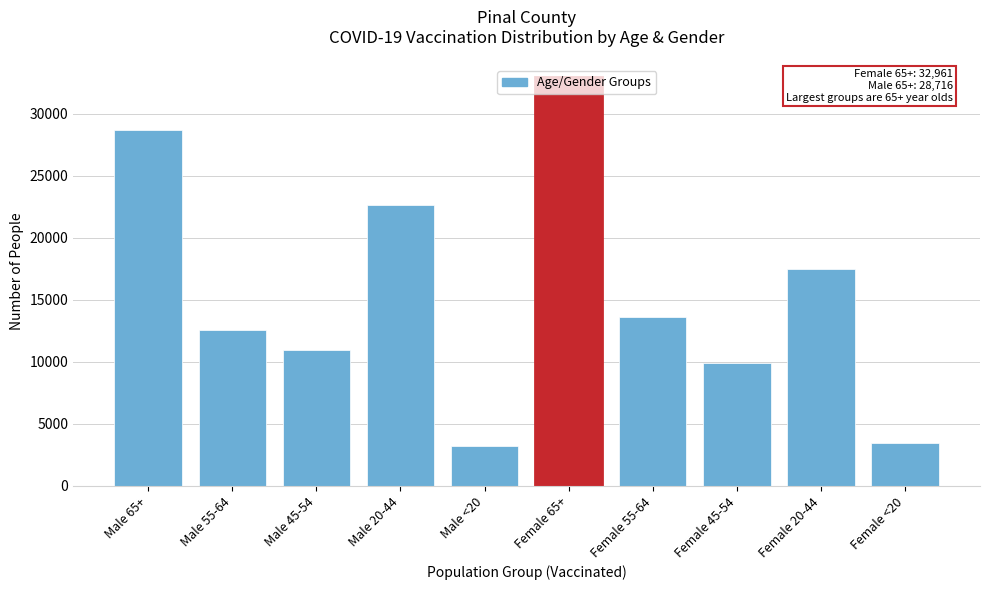

Is it true that the value at Male 45-54 is 6659?

False